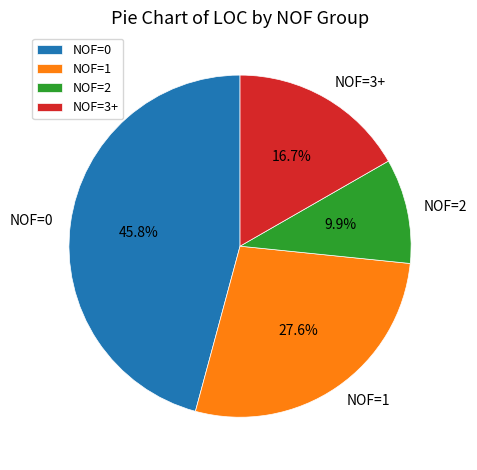

Rank the categories by value from lowest to highest.

NOF=2, NOF=3+, NOF=1, NOF=0